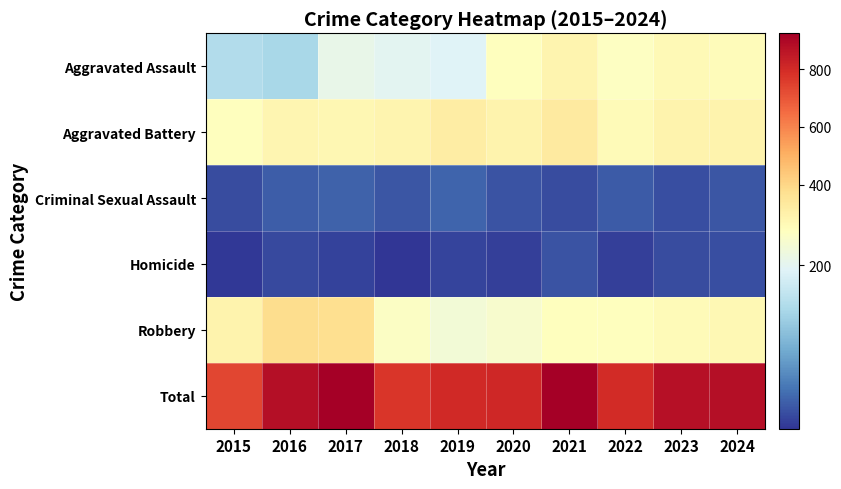

What is the spread (max minus min) of values at 2020?

790